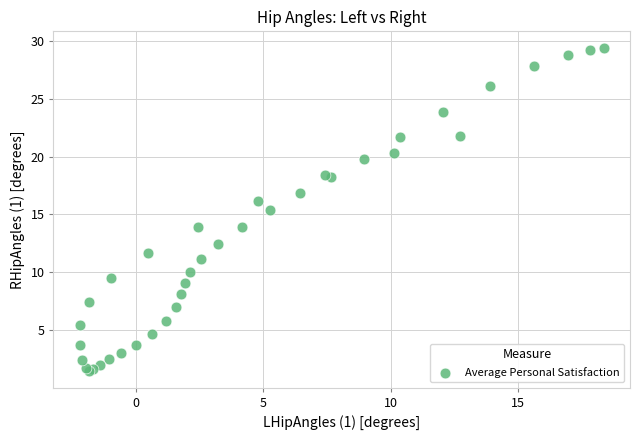

What Y value in the scatter plot is closest to 15?

15.4